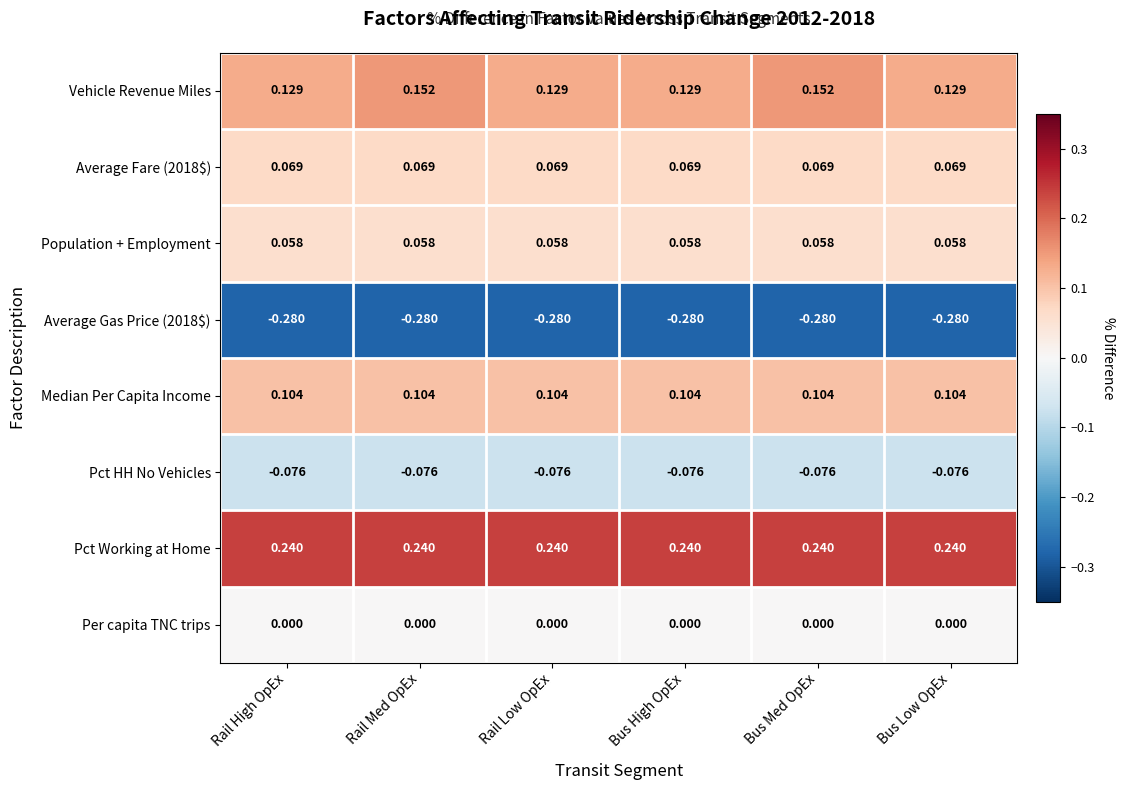

How many series are shown in this chart?

8